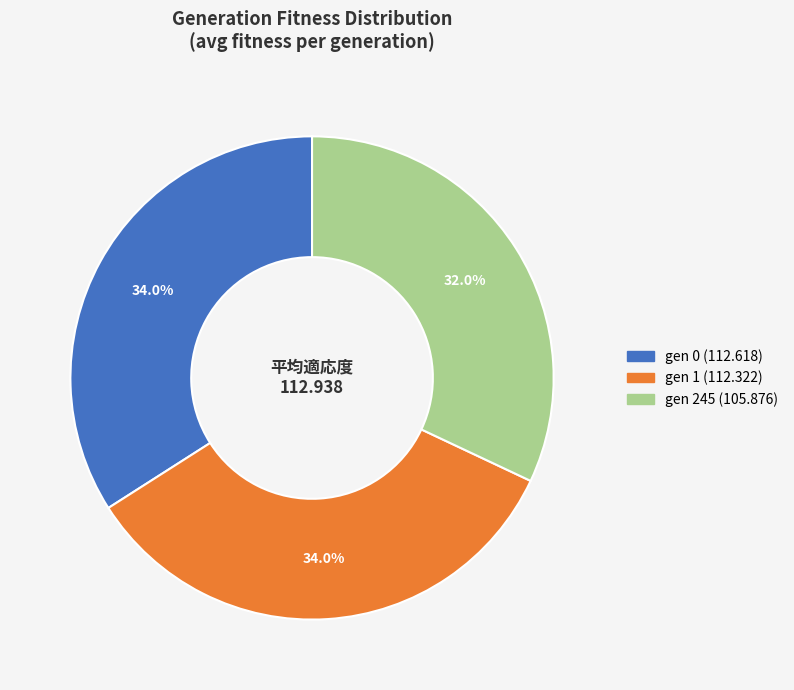

Which category has the smallest portion of the pie?

gen 245